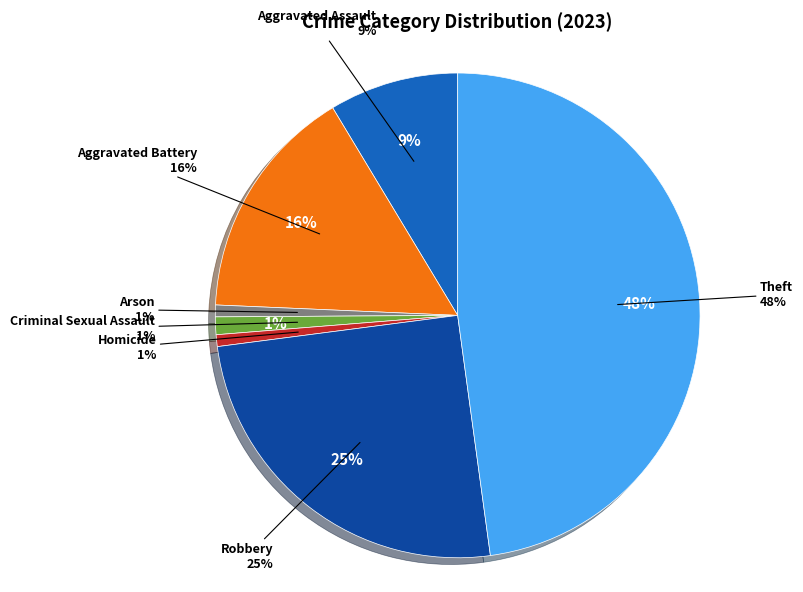

To the nearest percent, what portion does Theft represent?

48%